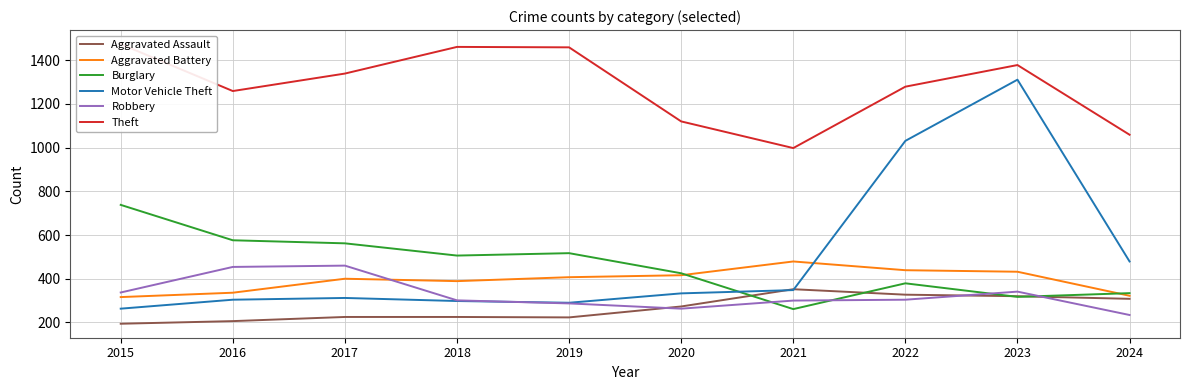

What value does the Aggravated Assault series have at 2020?

273